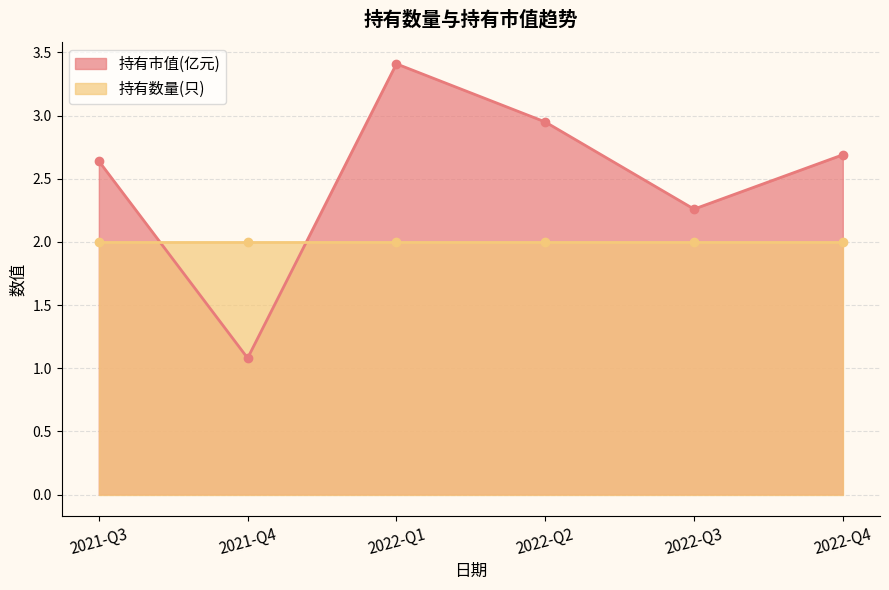

At how many categories does at least one series exceed 1?

6